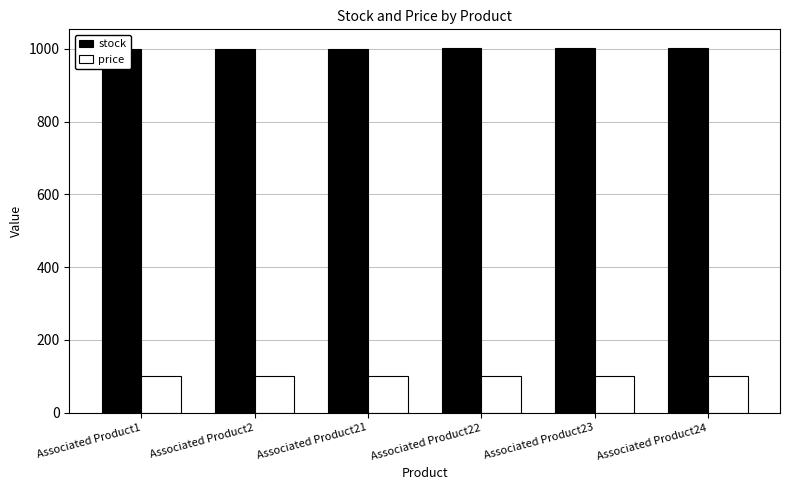

What is the total value across all series at Associated Product23?

1102